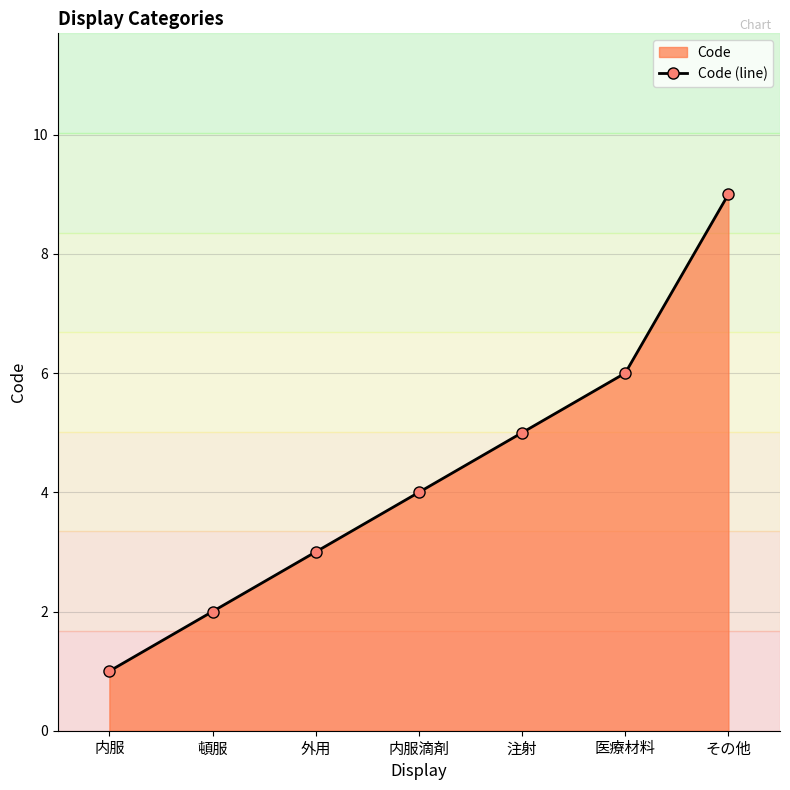

Where is the data nearest to the value 5?

注射